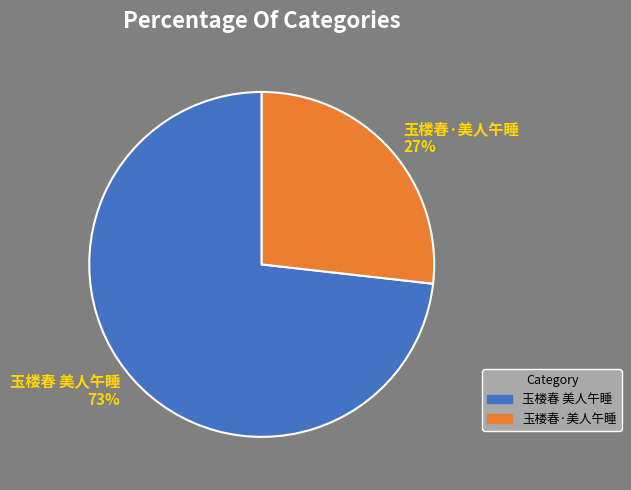

Combined, do 玉楼春 美人午睡 and 玉楼春·美人午睡 account for over 50%?

Yes